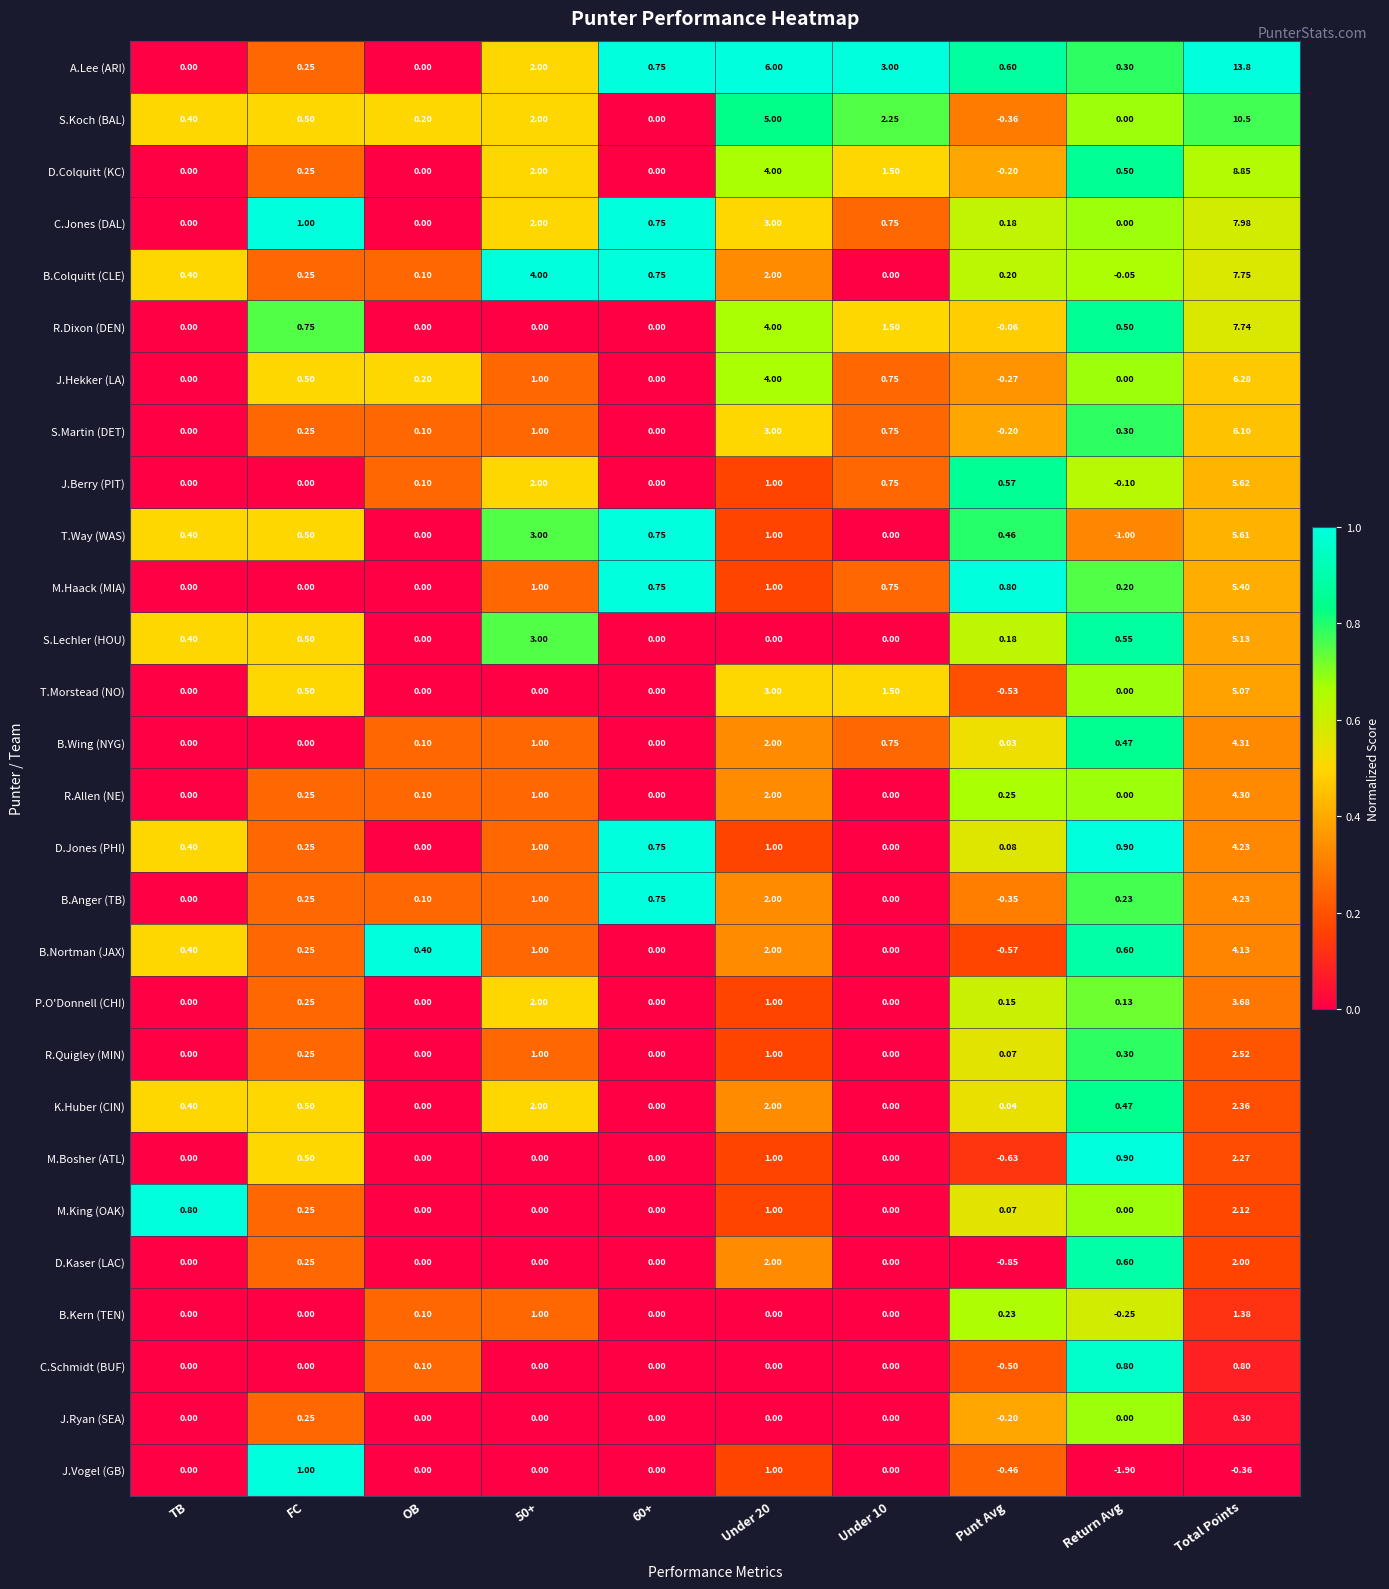

Which series has the largest range (max minus min)?

A.Lee (ARI)